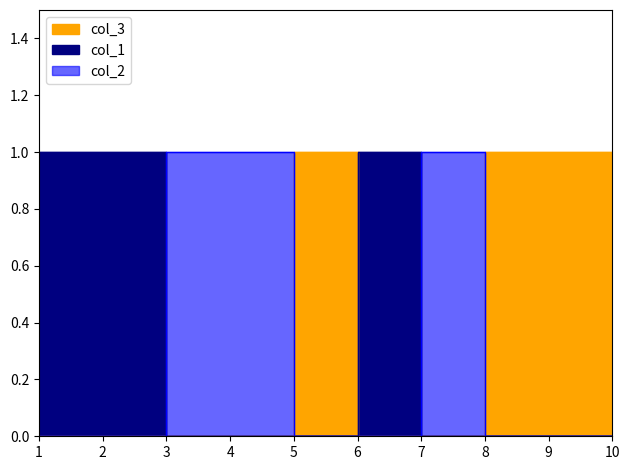

Rank the series by their maximum value, from highest to lowest.

col_1, col_2, col_3